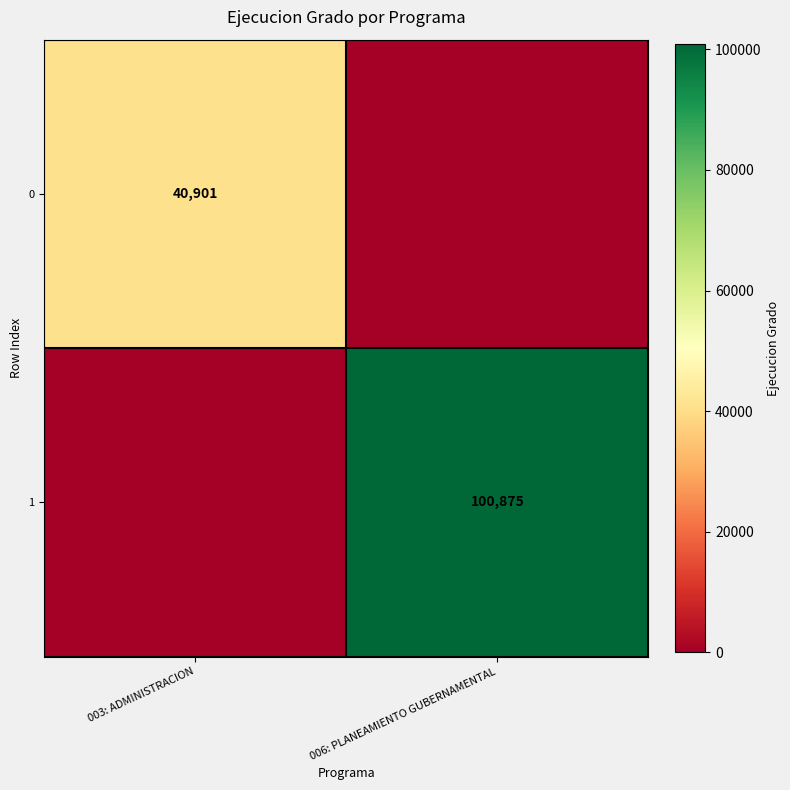

The value of 0 at 003: ADMINISTRACION is 40901. True or false?

True